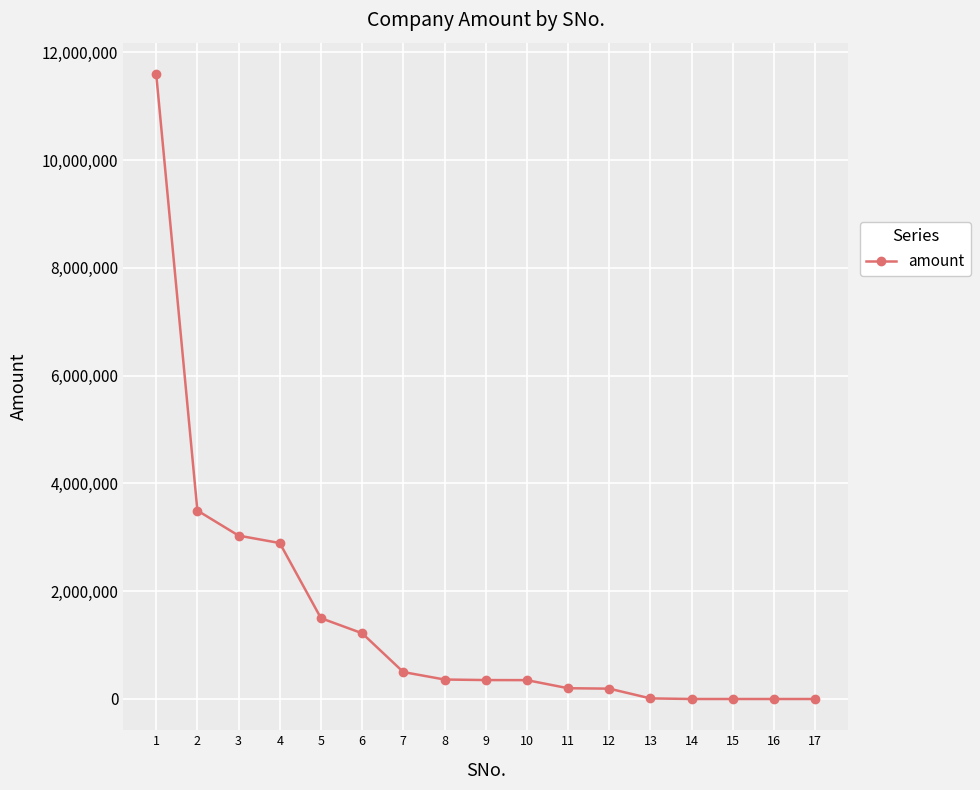

What is the difference between the maximum and minimum values?

11600000.0